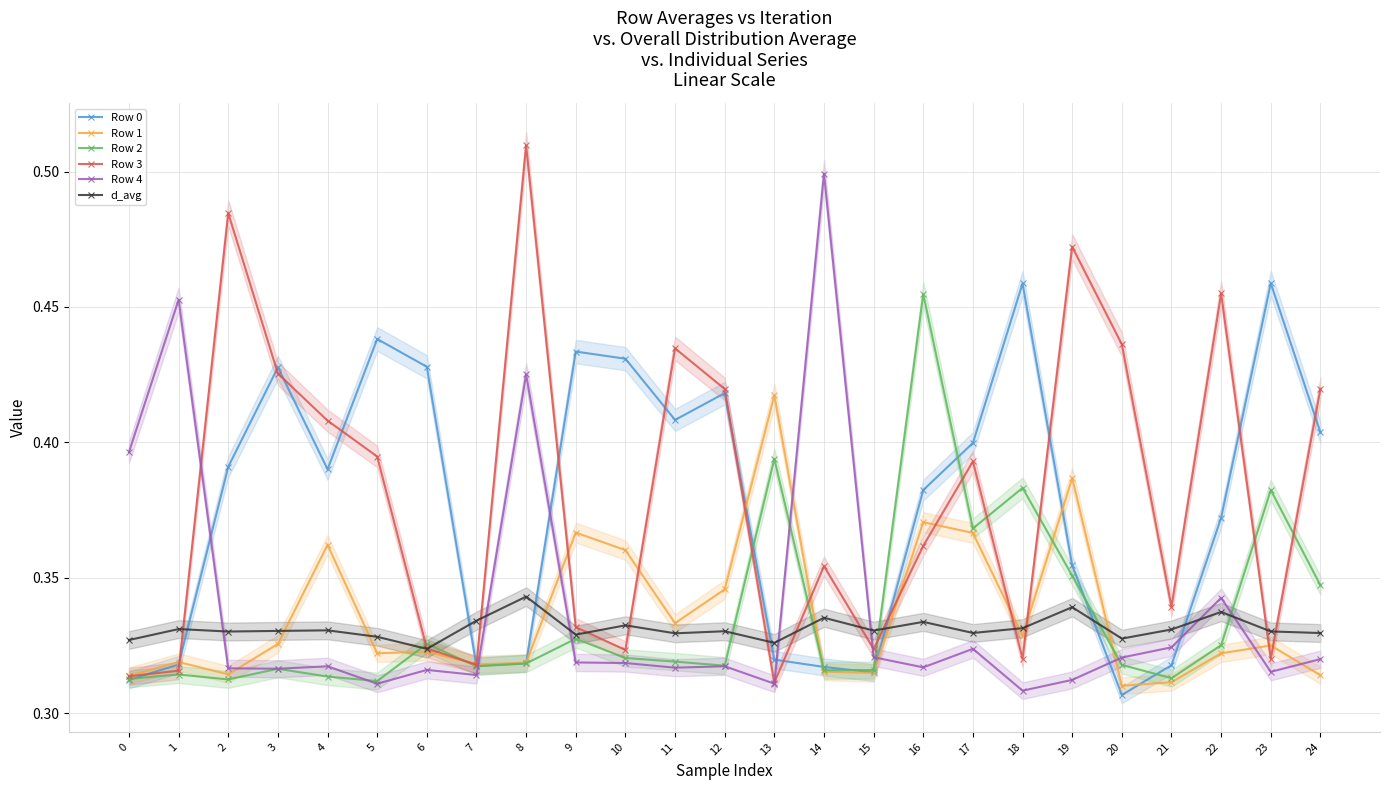

What are all the series names shown in the legend?

Row 0, Row 1, Row 2, Row 3, Row 4, d_avg